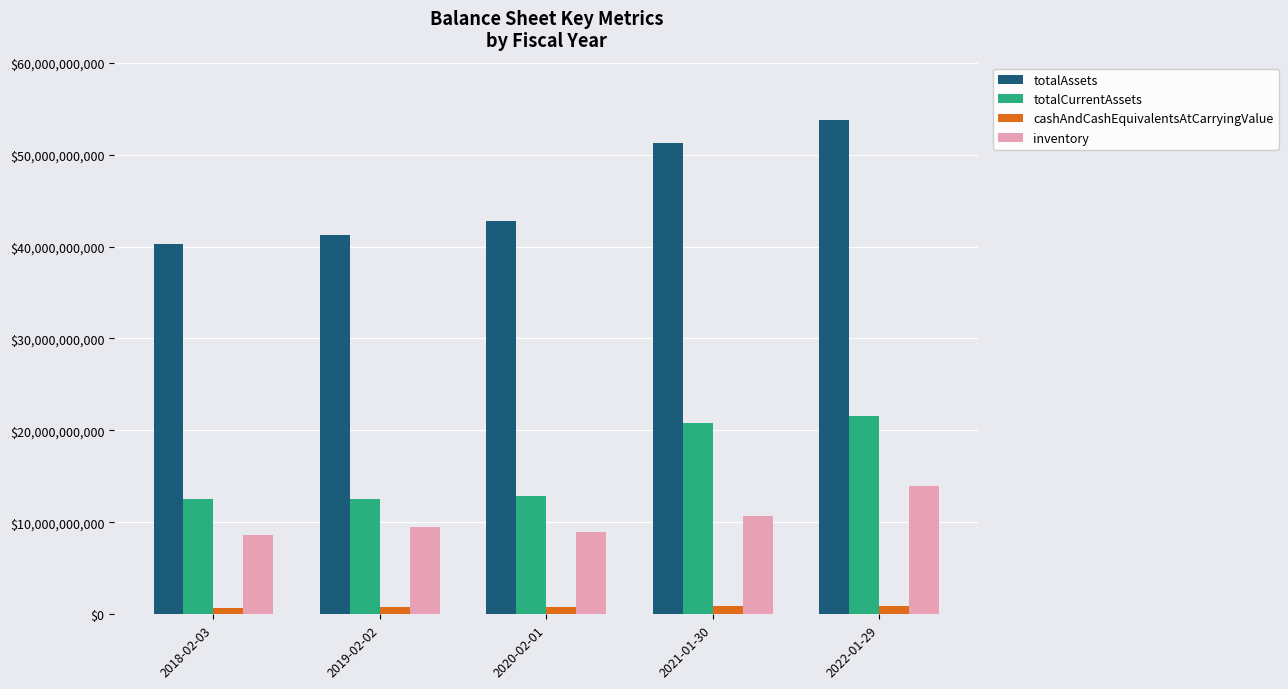

Which series has the widest spread of values?

totalAssets